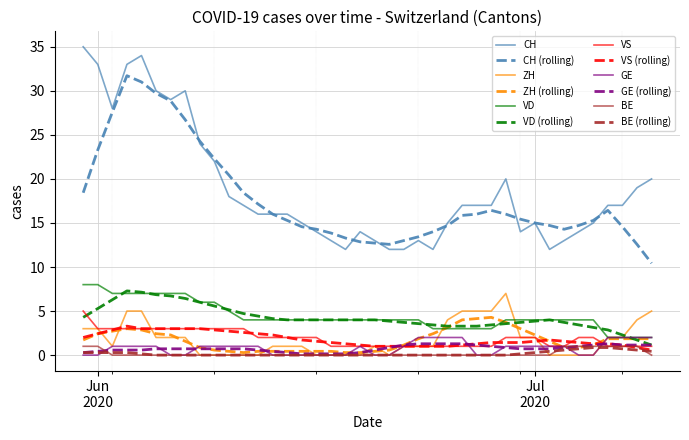

What is the maximum value for VS?

5.0